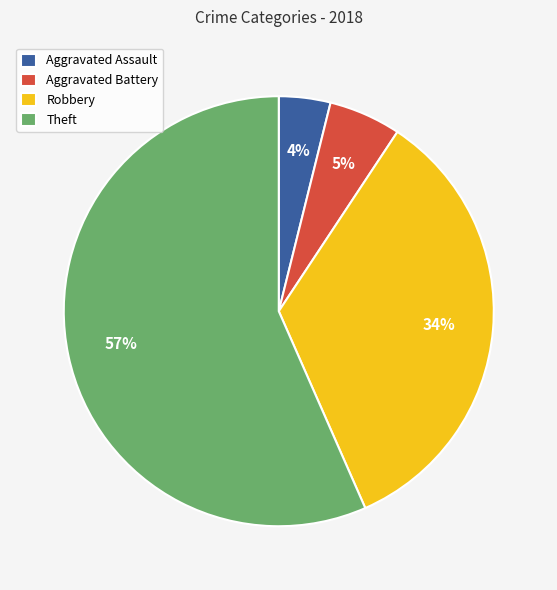

Do Theft and Aggravated Assault together represent more than half of the pie?

Yes